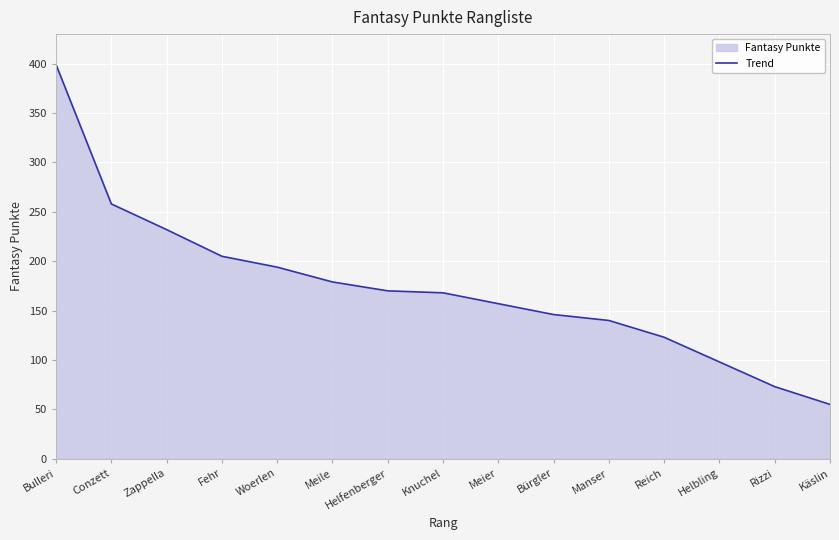

Reading right to left, extract all data points from this chart.

Käslin=55	Rizzi=73	Helbling=98	Reich=123	Manser=140	Bürgler=146	Meier=157	Knuchel=168	Helfenberger=170	Meile=179	Woerlen=194	Fehr=205	Zappella=232	Conzett=258	Bulleri=399